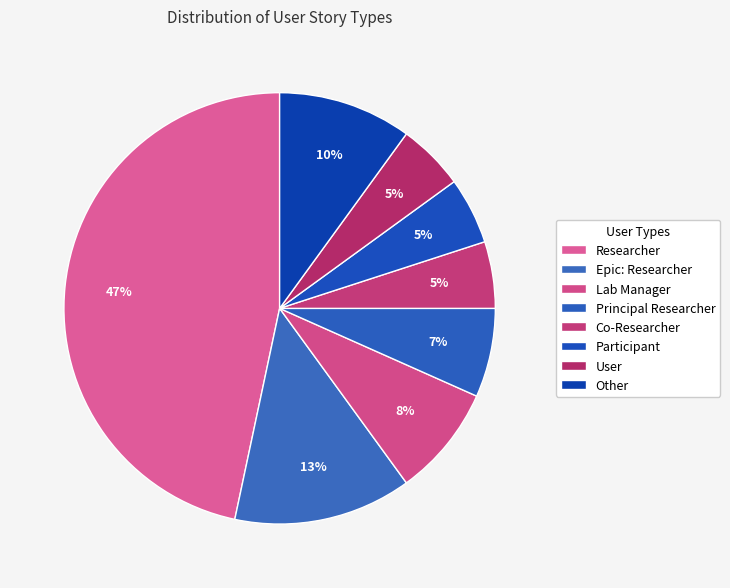

To the nearest percent, what is the combined percentage of Participant and Lab Manager?

13%